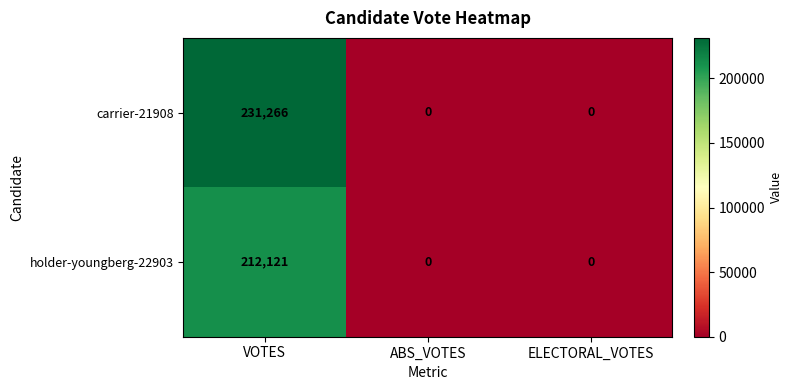

List the series in order of their overall mean, highest first.

carrier-21908, holder-youngberg-22903